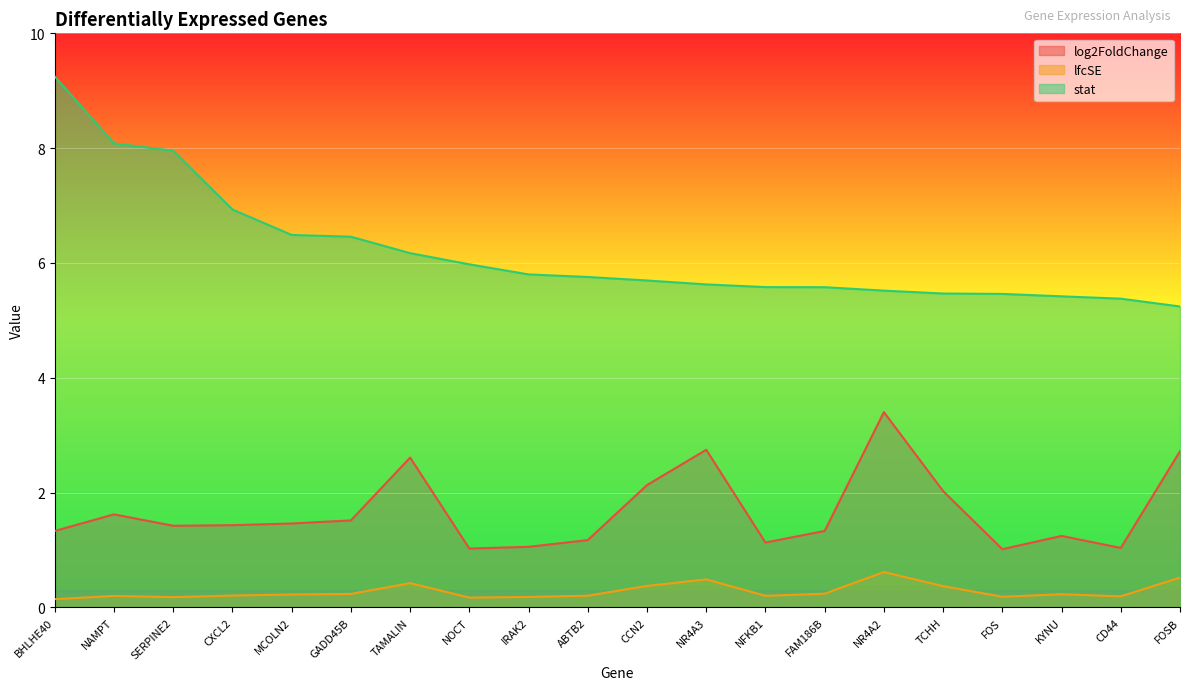

Rank the series by their maximum value, from highest to lowest.

stat, log2FoldChange, lfcSE